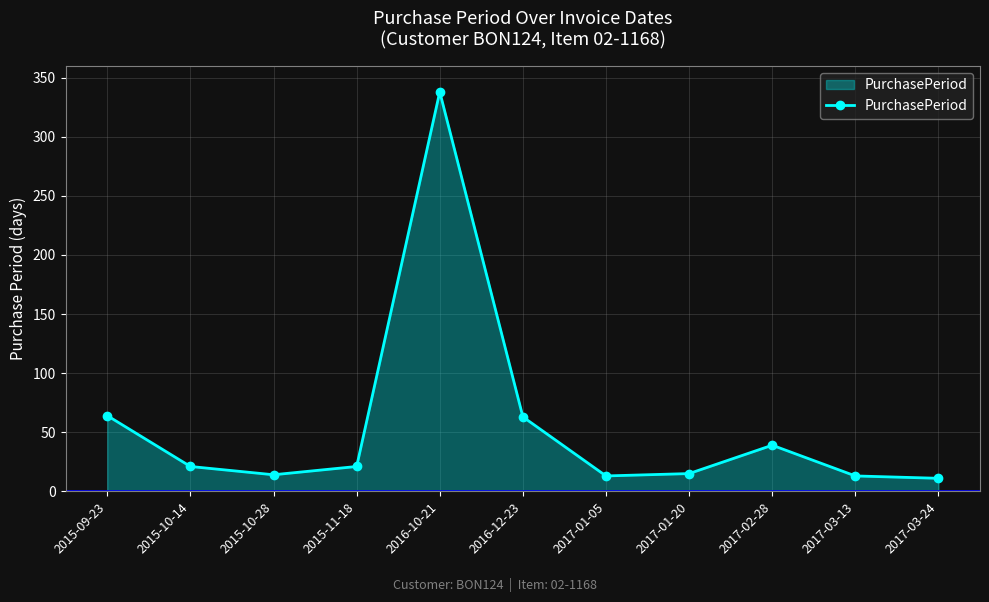

How many data points does each series have?

11